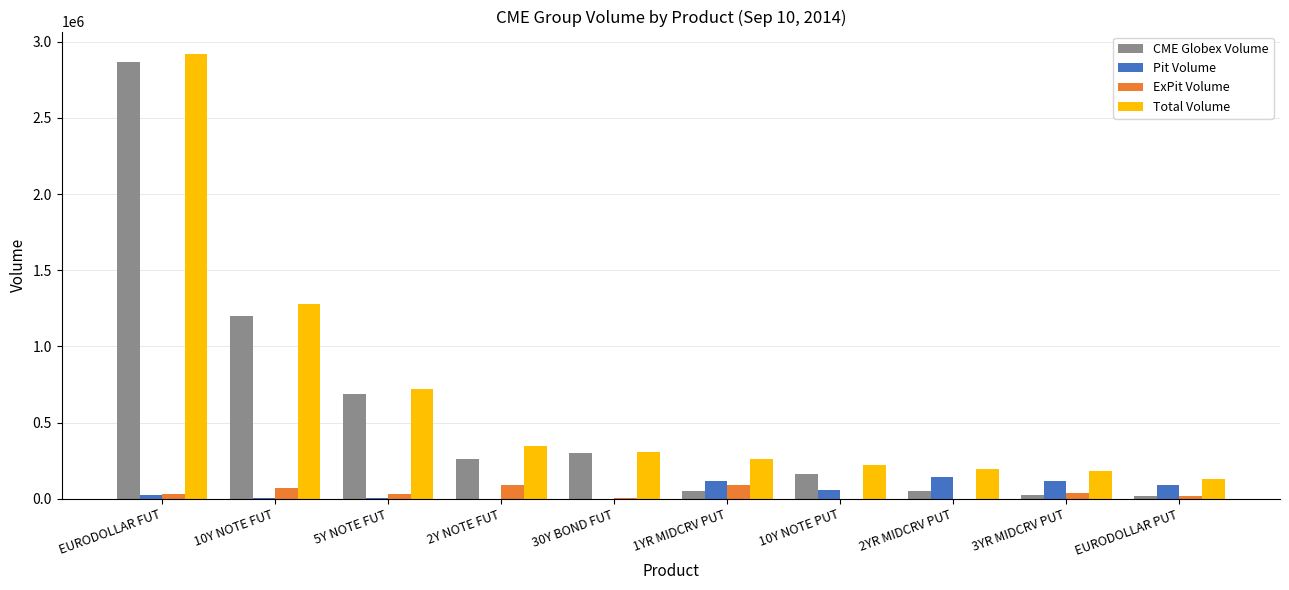

Count the number of data series in this chart.

4